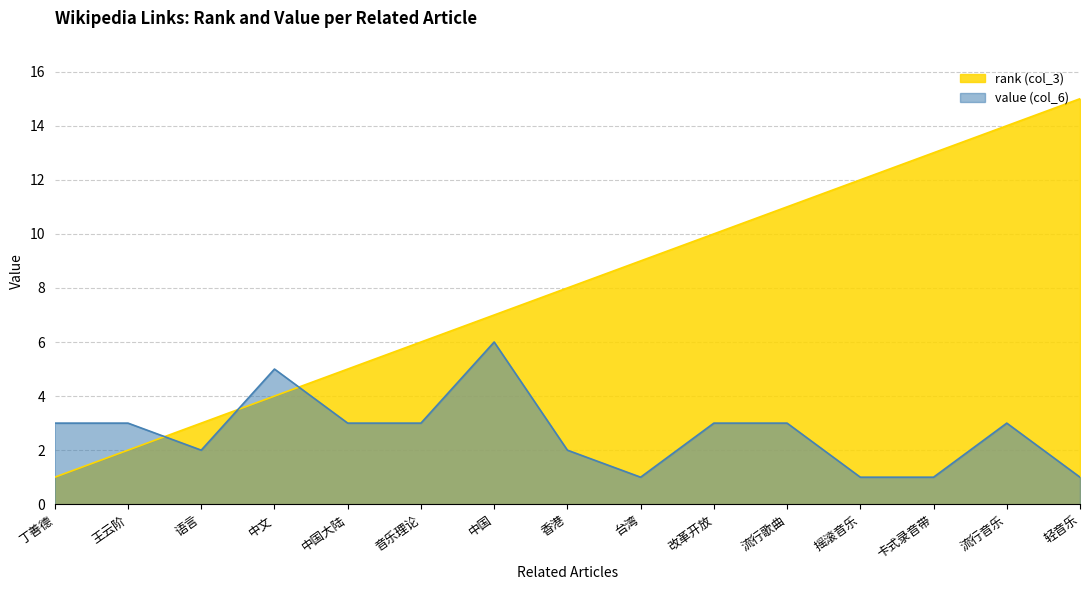

What is the sum of all value (col_6) values?

40